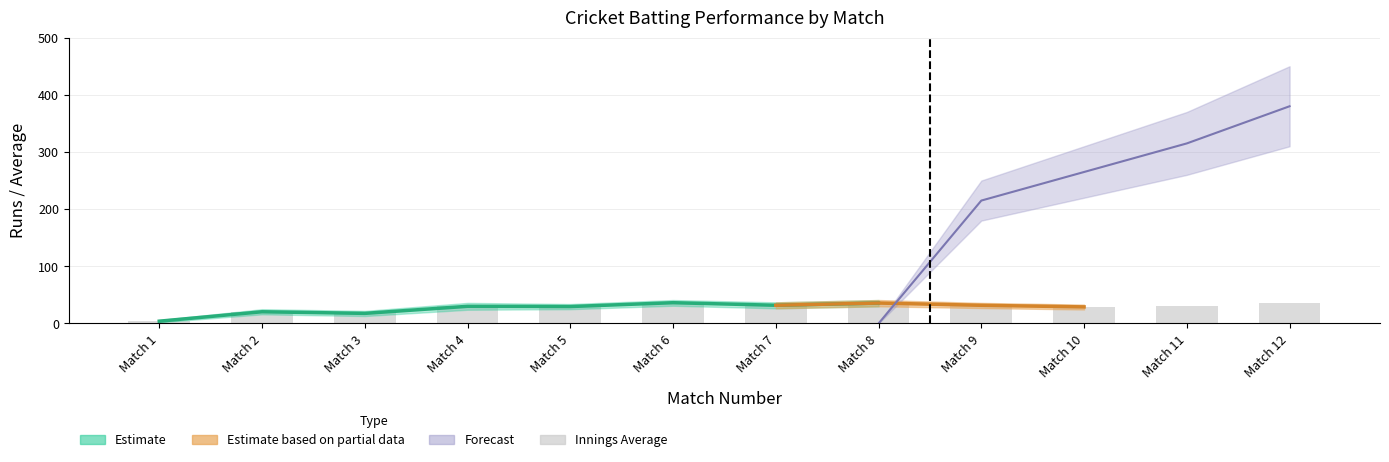

At which label is the value closest to 20?

Match 2